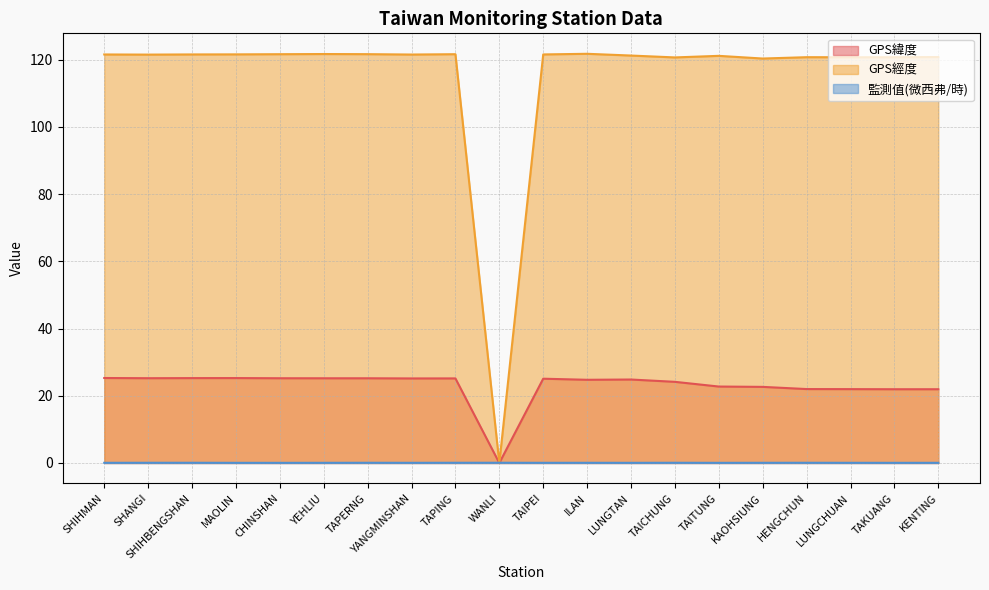

Reading left to right, transcribe all the data shown in this chart.

GPS緯度: SHIHMAN=25.3	SHANGI=25.2	SHIHBENGSHAN=25.3	MAOLIN=25.3	CHINSHAN=25.2	YEHLIU=25.2	TAPERNG=25.2	YANGMINSHAN=25.2	TAPING=25.2	WANLI=0.0	TAIPEI=25.1	ILAN=24.8	LUNGTAN=24.8	TAICHUNG=24.1	TAITUNG=22.8	KAOHSIUNG=22.6	HENGCHUN=22.0	LUNGCHUAN=22.0	TAKUANG=21.9	KENTING=21.9
GPS經度: SHIHMAN=121.6	SHANGI=121.5	SHIHBENGSHAN=121.6	MAOLIN=121.6	CHINSHAN=121.6	YEHLIU=121.7	TAPERNG=121.7	YANGMINSHAN=121.5	TAPING=121.6	WANLI=0.0	TAIPEI=121.6	ILAN=121.8	LUNGTAN=121.2	TAICHUNG=120.7	TAITUNG=121.2	KAOHSIUNG=120.3	HENGCHUN=120.8	LUNGCHUAN=120.7	TAKUANG=120.7	KENTING=120.8
監測值(微西弗/時): SHIHMAN=0.1	SHANGI=0.1	SHIHBENGSHAN=0.1	MAOLIN=0.1	CHINSHAN=0.0	YEHLIU=0.1	TAPERNG=0.1	YANGMINSHAN=0.1	TAPING=0.1	WANLI=0.1	TAIPEI=0.1	ILAN=0.1	LUNGTAN=0.1	TAICHUNG=0.1	TAITUNG=0.1	KAOHSIUNG=0.1	HENGCHUN=0.1	LUNGCHUAN=0.1	TAKUANG=0.1	KENTING=0.1